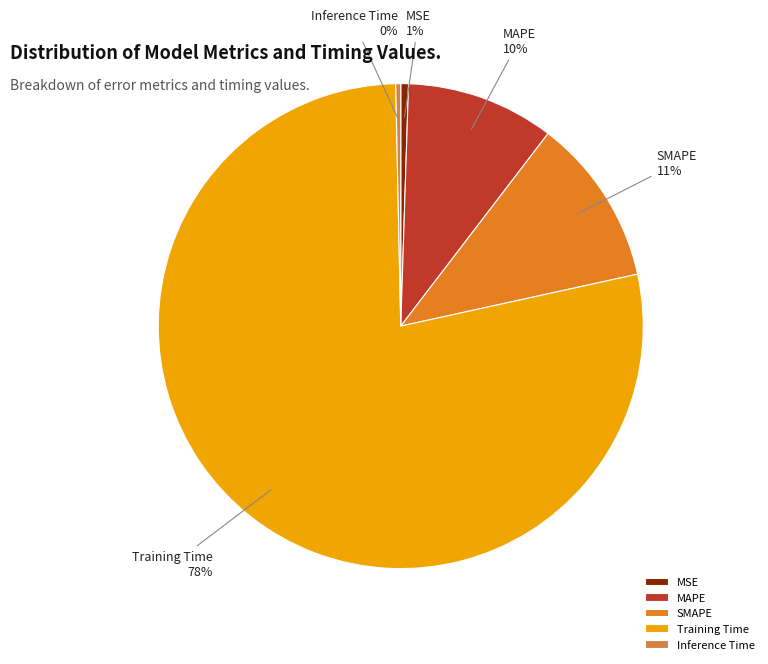

To the nearest percent, what portion does Training Time represent?

78%